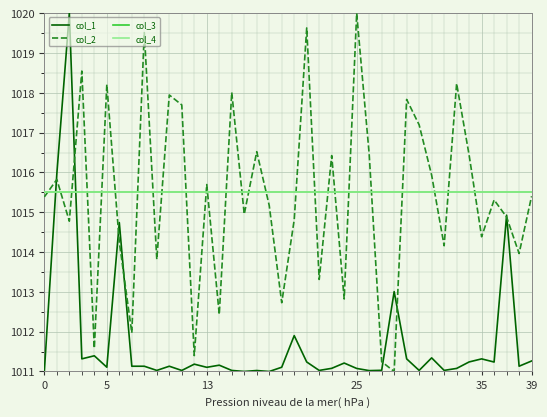

Is this an area chart (filled region under the line)?

No